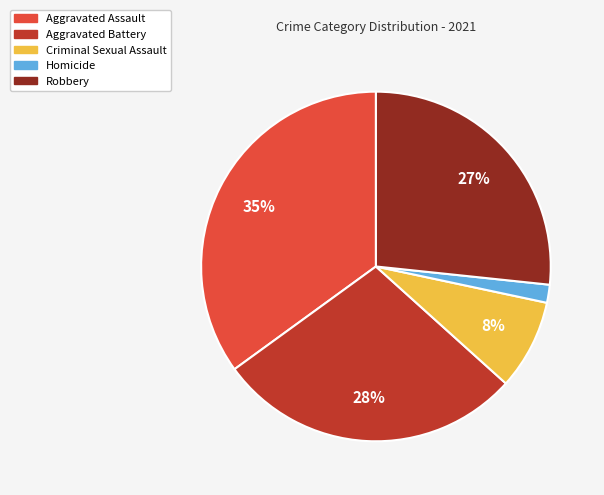

What percentage is the Robbery slice, to the nearest percent?

27%